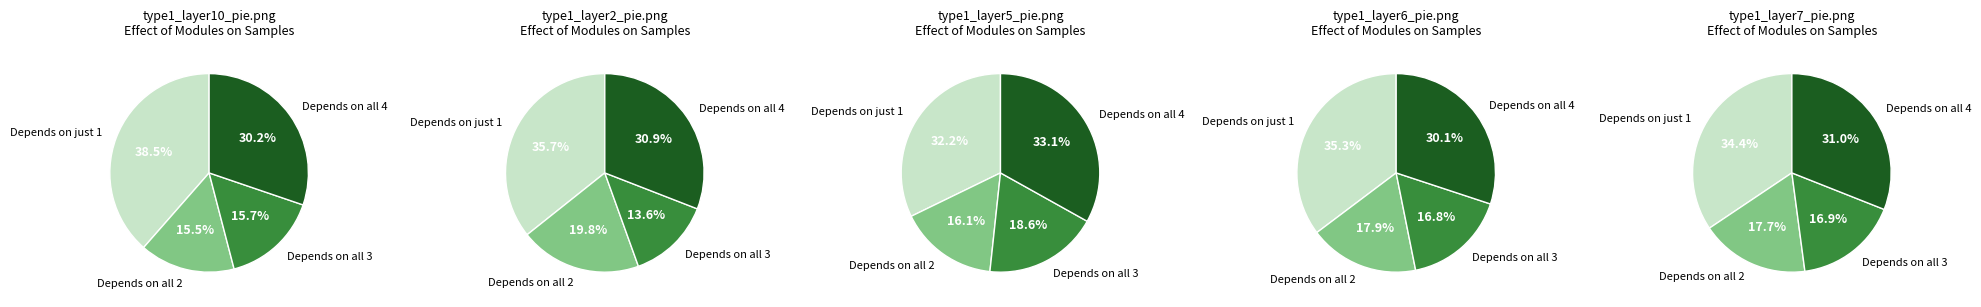

Is there a majority slice in this chart?

No